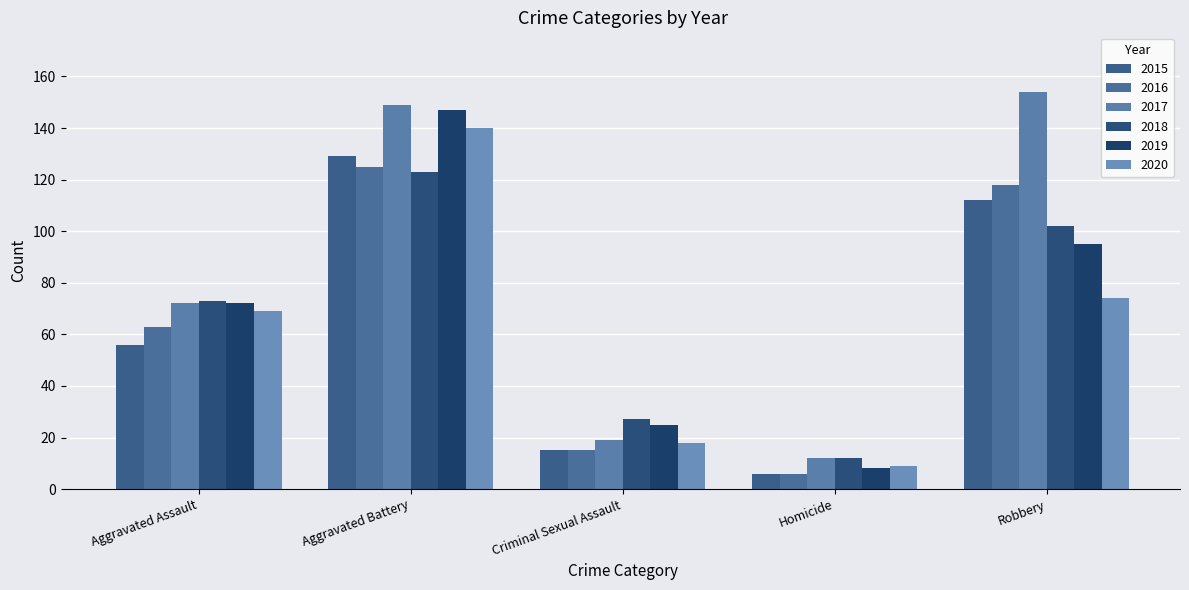

At which label does 2016 reach its minimum?

Homicide